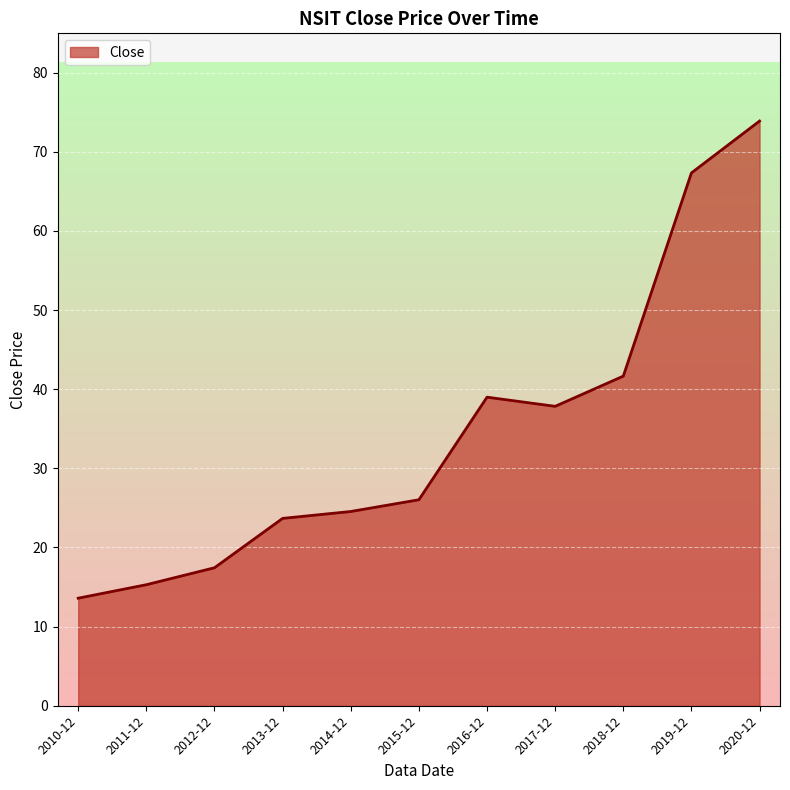

What is the approximate value at 2019-12?

67.3